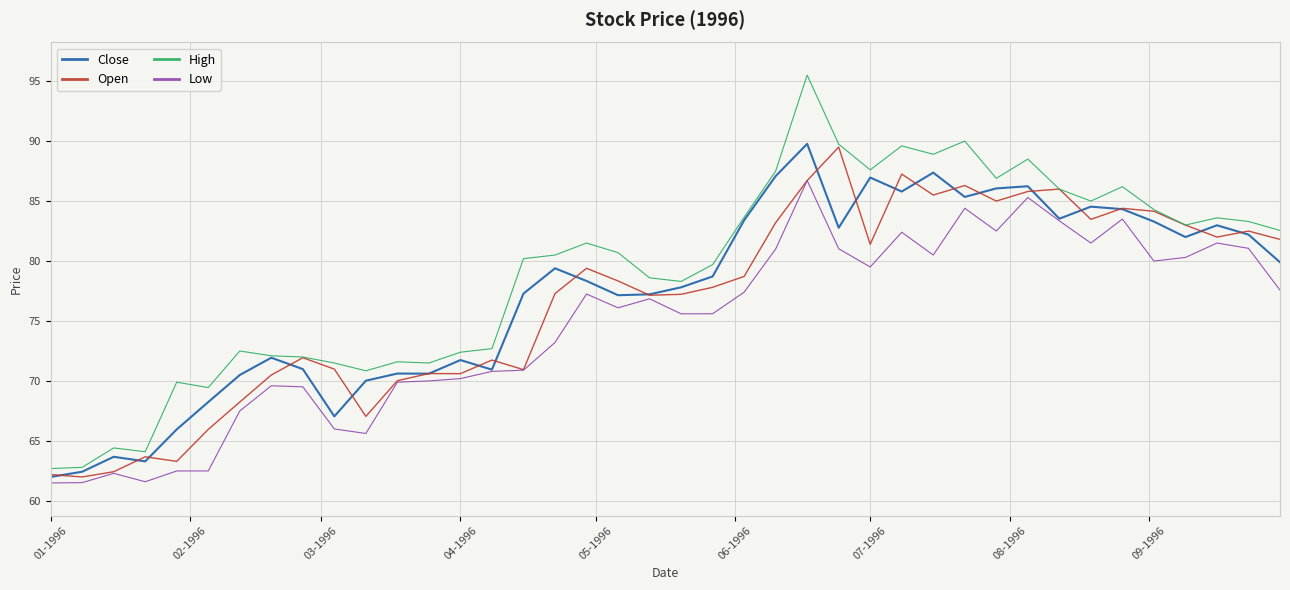

Which series has the largest total across all categories?

High